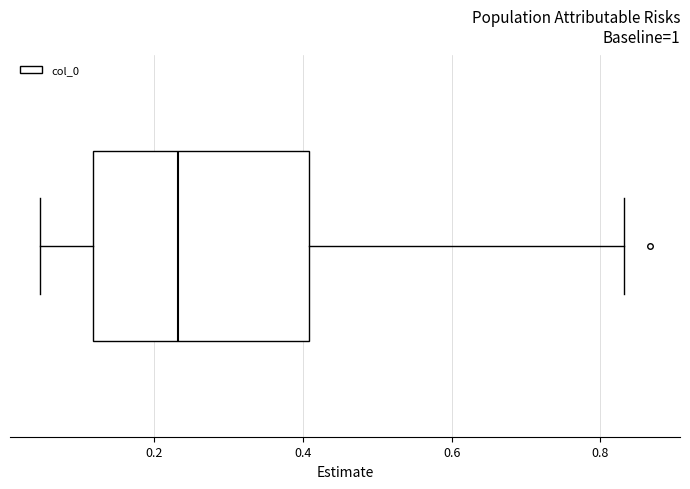

Transcribe this box plot: give where the median line is, the range the box spans, and where the two whiskers end, as read against the x-axis. The values are not printed on the chart, so give them approximately, as read against the axis.

median 0.24, box 0.12 to 0.40, whiskers 0.04 to 0.84